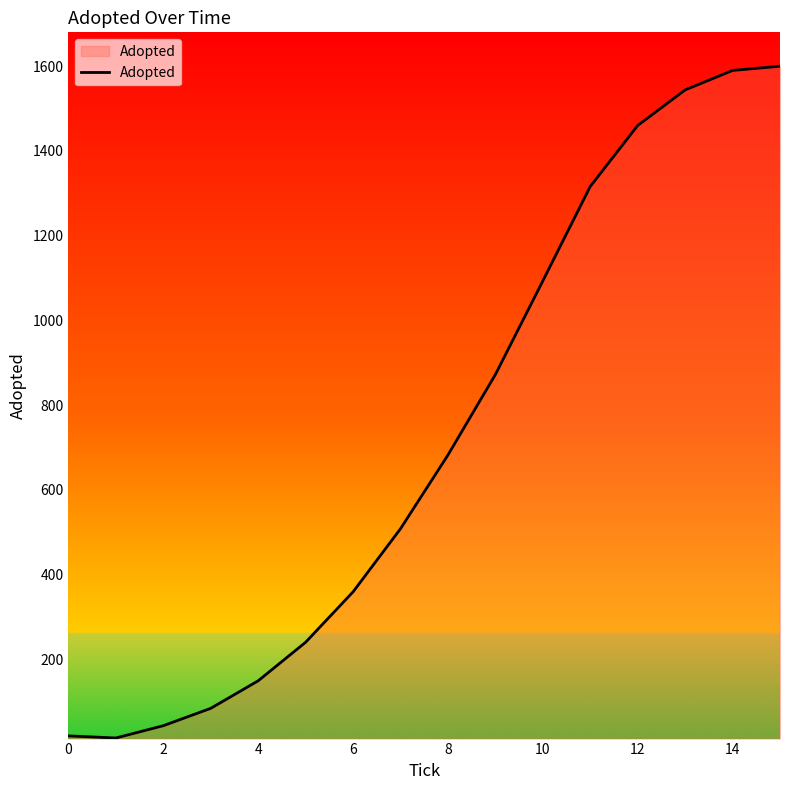

What is the difference between the maximum and minimum values?

1586